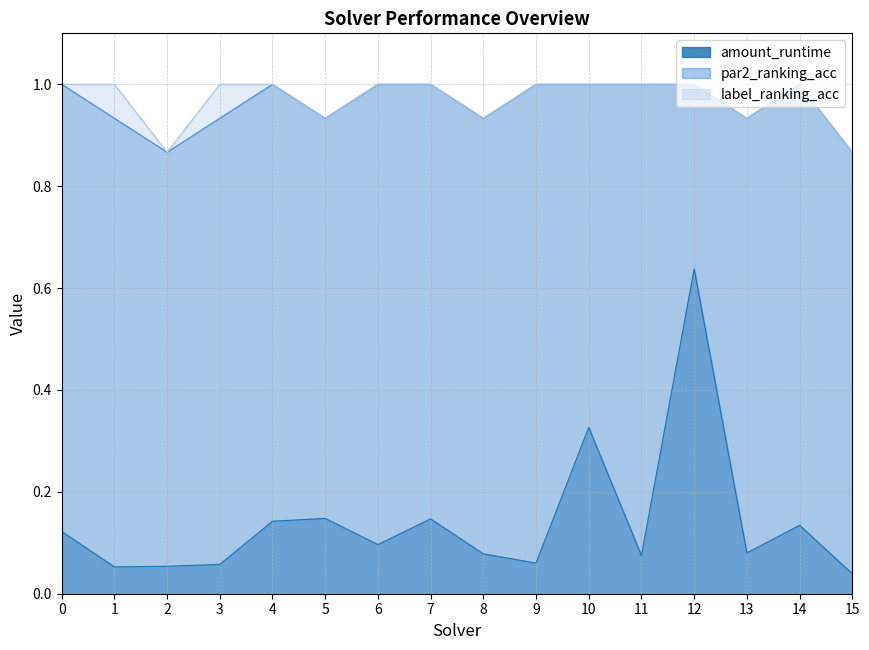

Which series has the largest total across all categories?

label_ranking_acc